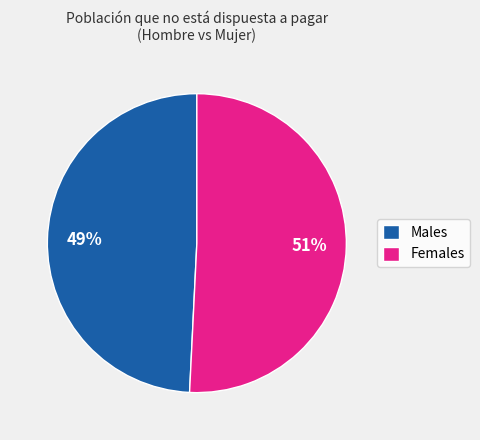

To the nearest percent, what percentage of the pie is Males?

49%